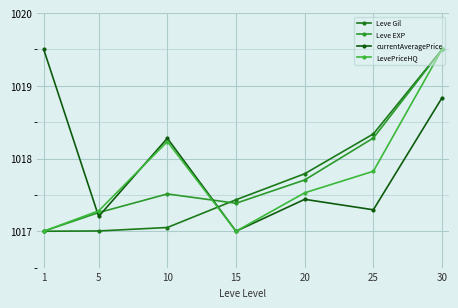

How many series are shown in this chart?

4